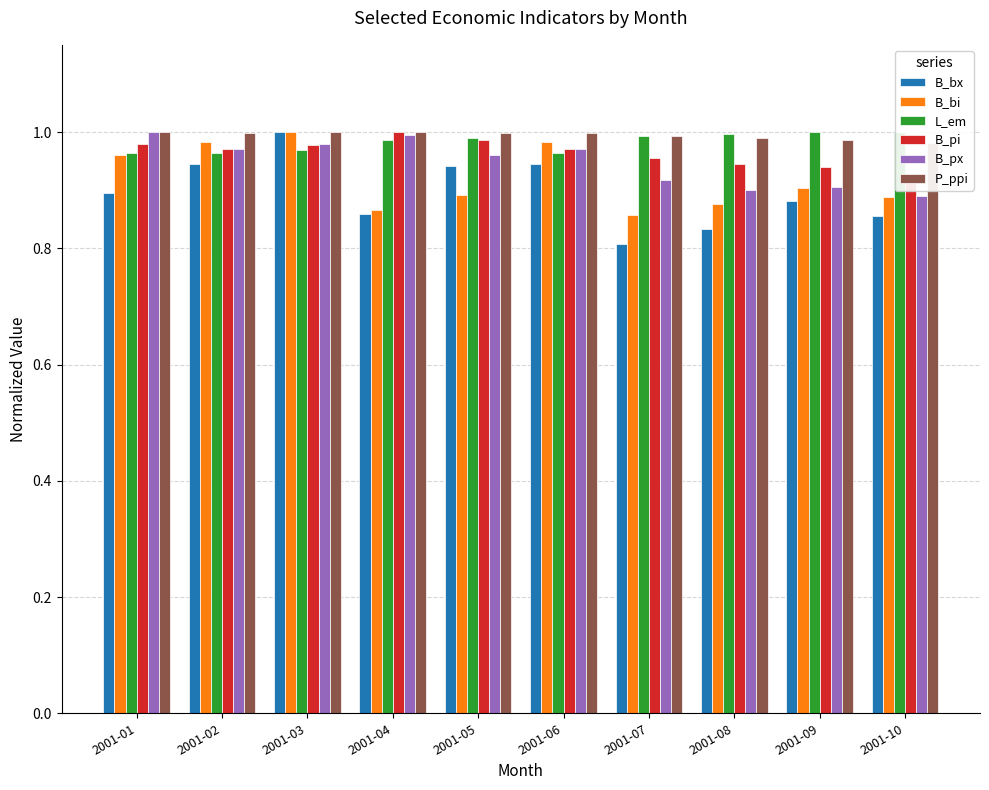

Which series has the widest spread of values?

B_bx